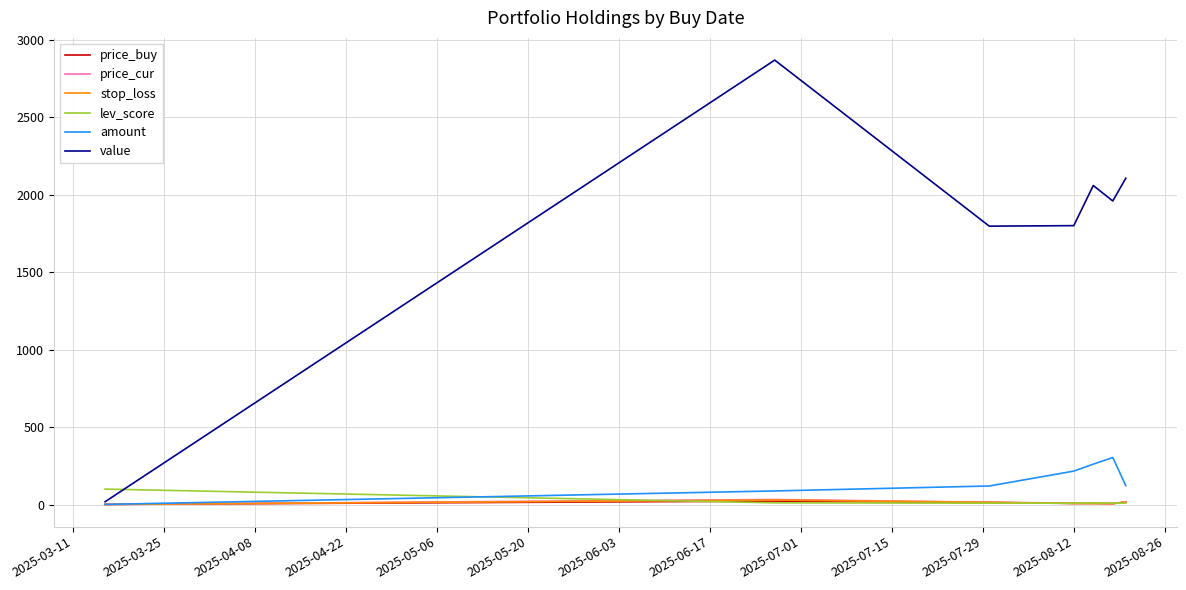

What is the minimum value for value?

18.3